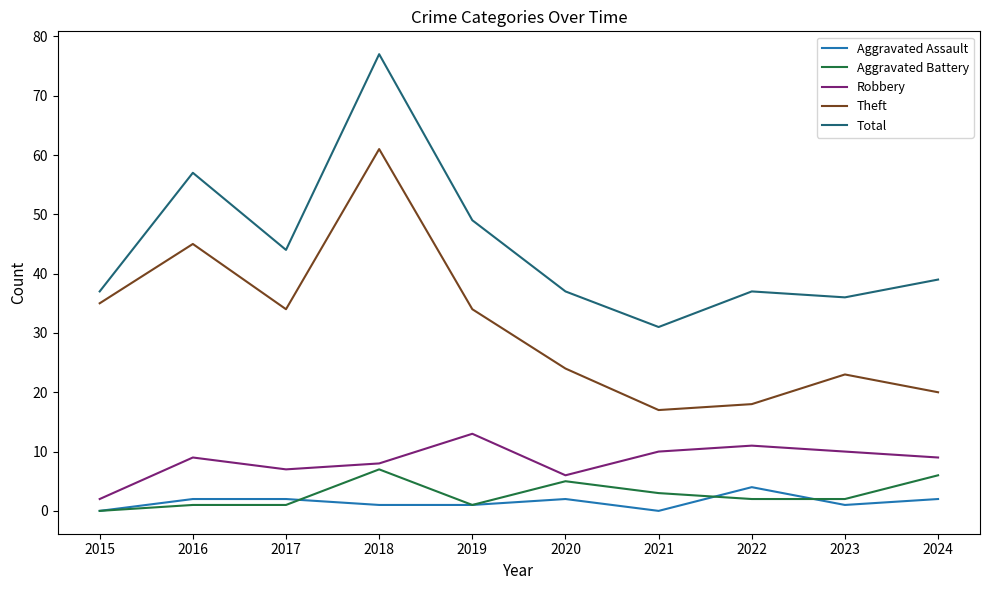

What is the difference between the maximum and minimum values in the Robbery series?

11